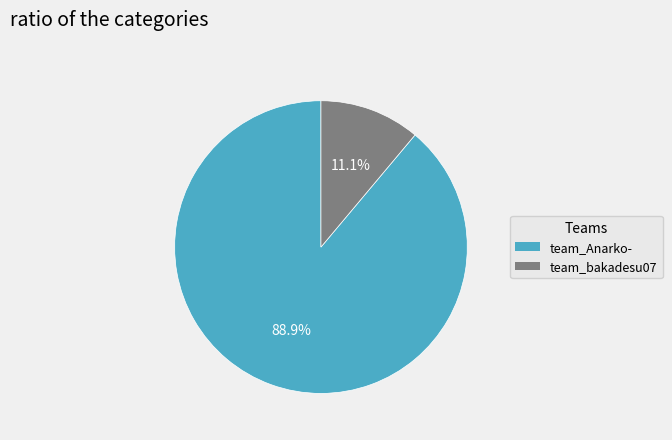

What is the ratio of the value at team_Anarko- to the value at team_bakadesu07?

8.0